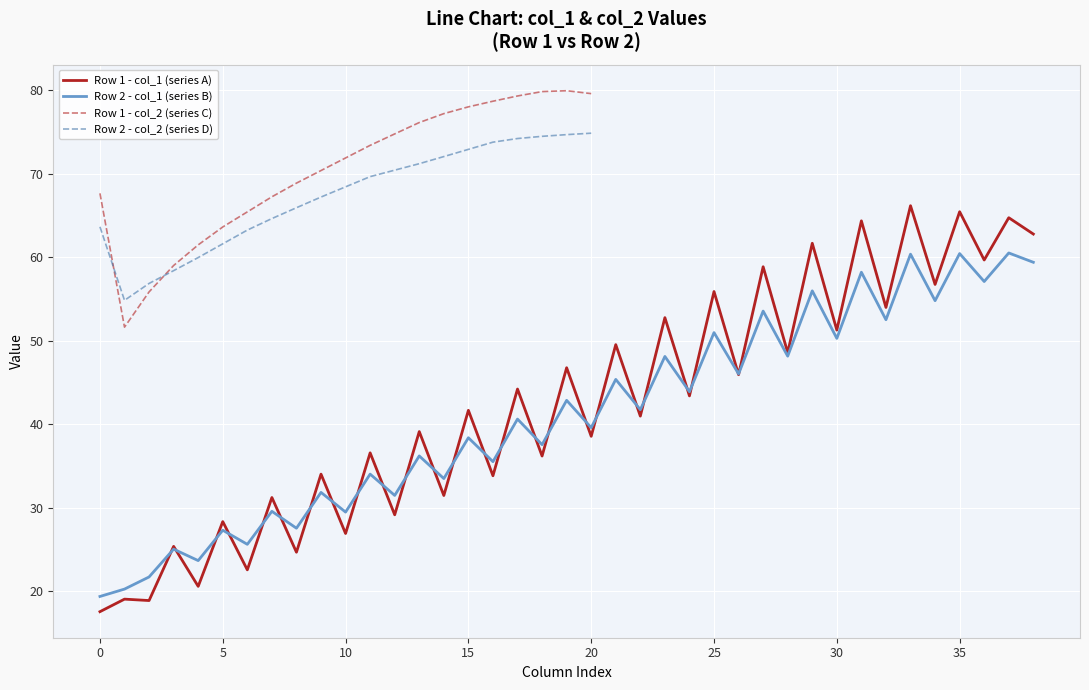

How many values in the Row 1 - col_1 series are below 41?

19